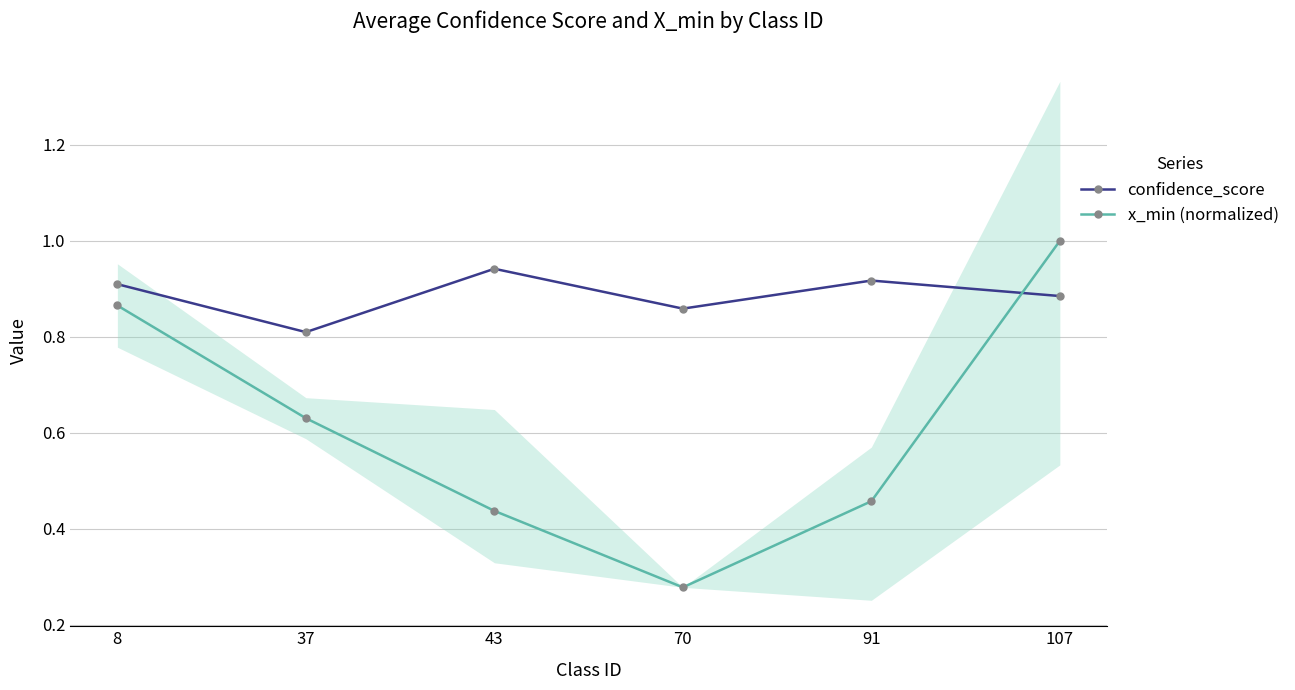

How many interior local valleys does the x_min (normalized) series have?

1